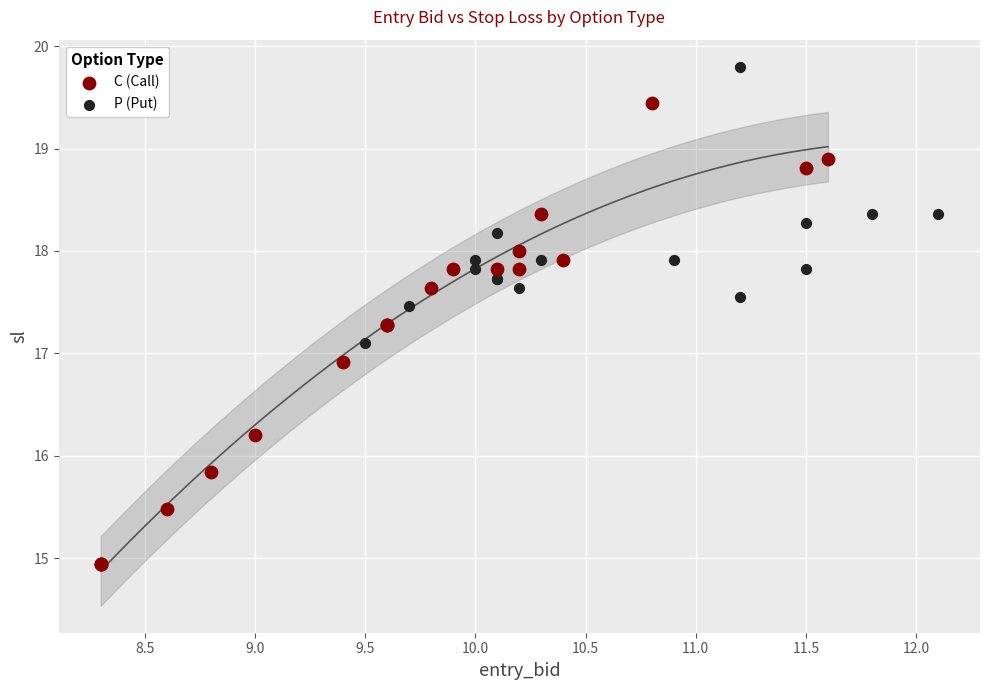

Which series reaches the maximum Y coordinate?

P (Put)